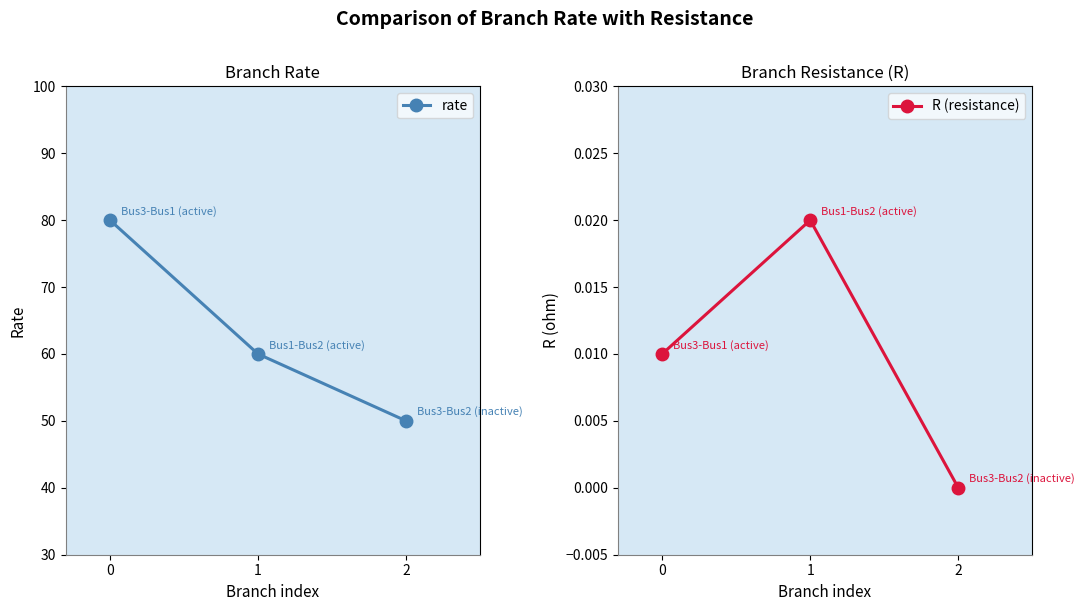

What is the total value across all series at 2?

50.0